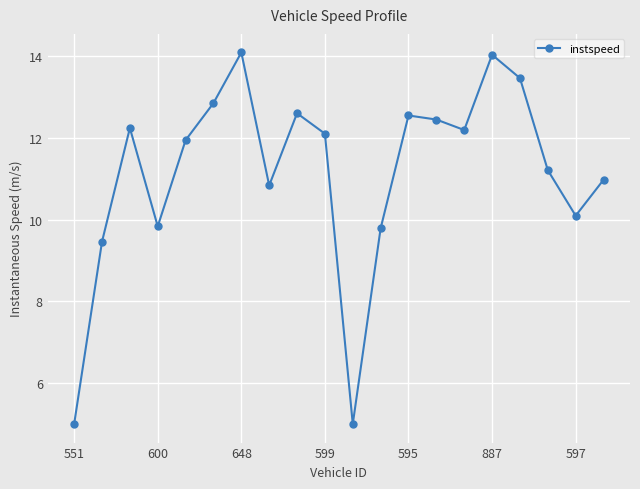

What is the maximum value shown in the chart?

14.1